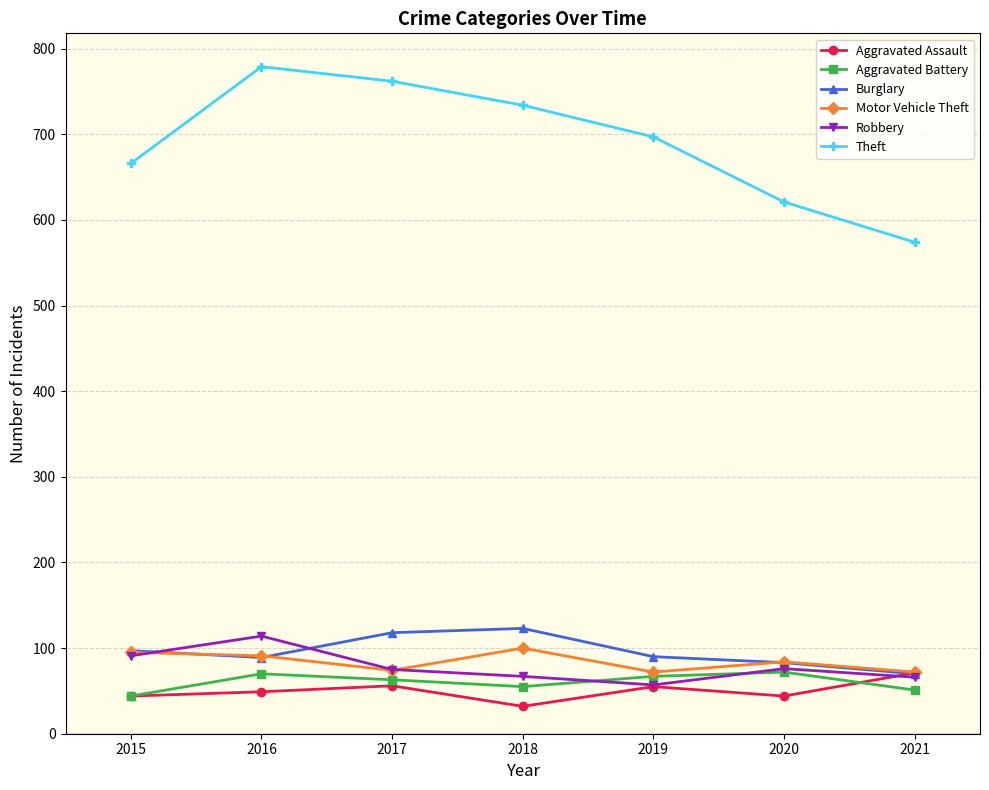

Is it true that Robbery equals 91 at 2015?

True